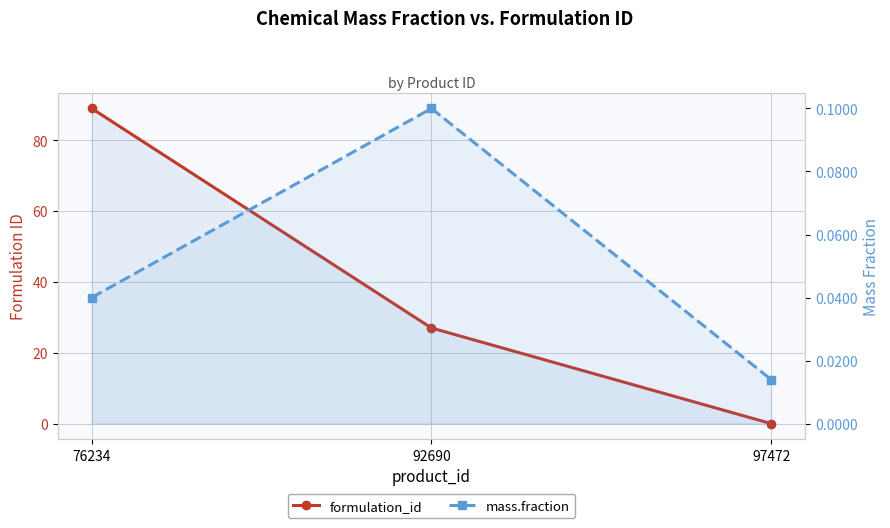

What is the sum of all formulation_id values?

116.0